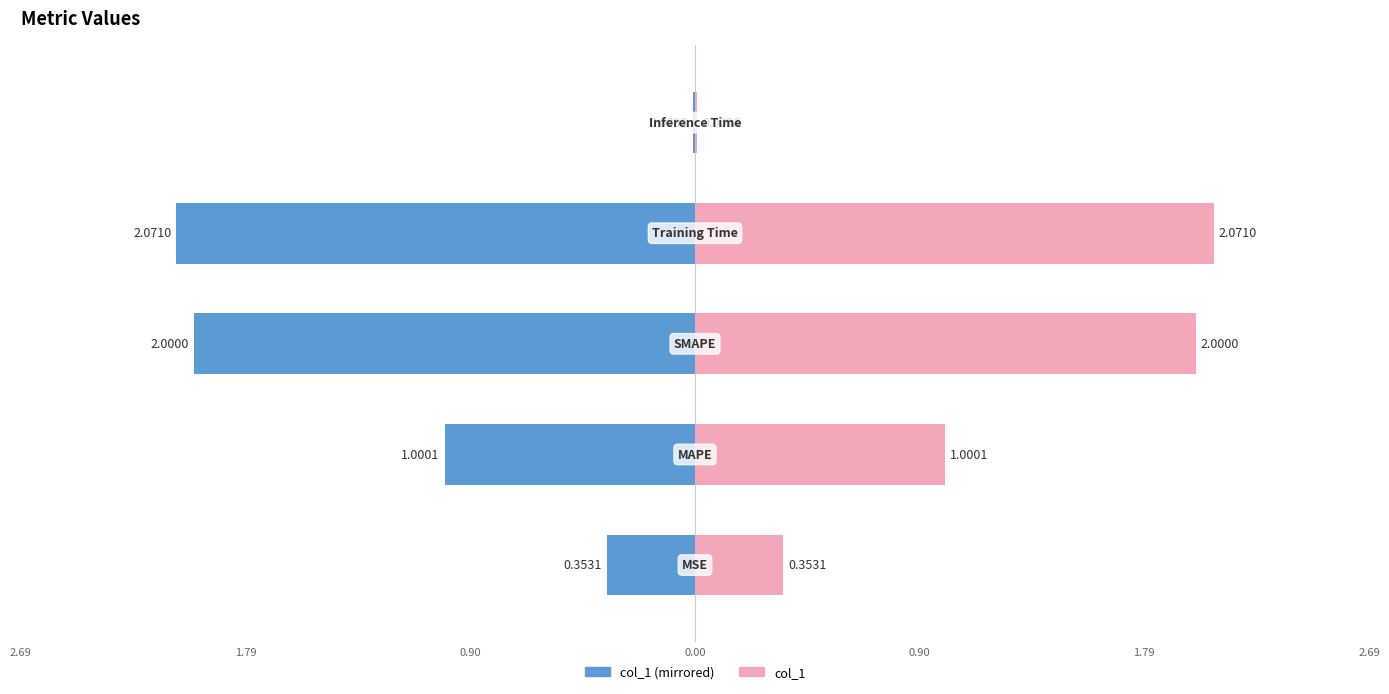

Rank the series by their average value, from lowest to highest.

col_1 (left), col_1 (right)